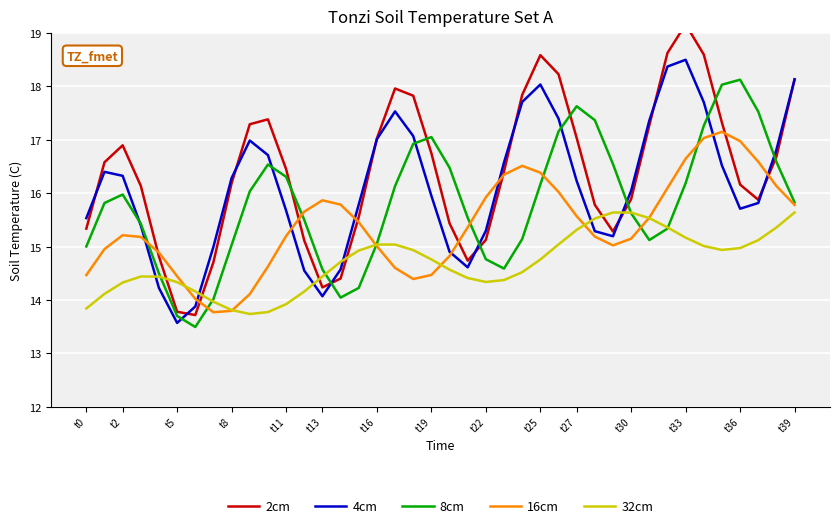

How many data points does each series have?

40